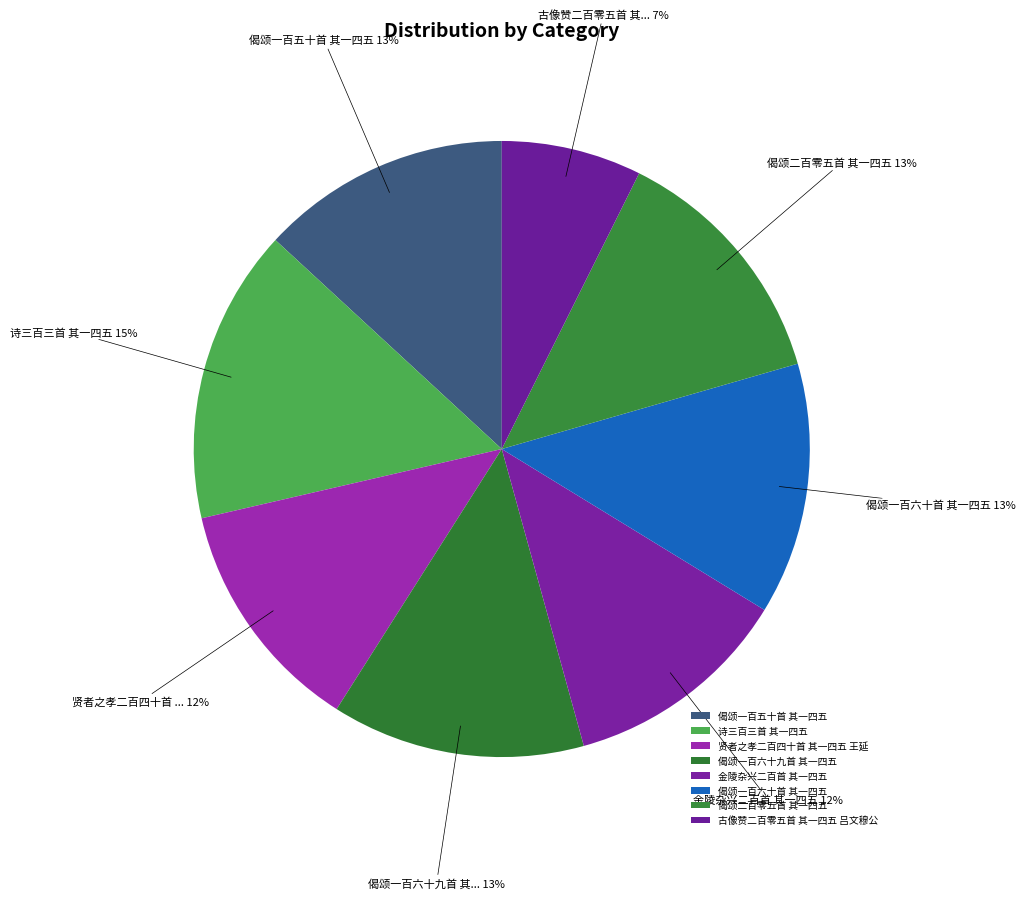

Rank the categories by value from lowest to highest.

古像赞二百零五首 其一四五 吕文穆公, 金陵杂兴二百首 其一四五, 贤者之孝二百四十首 其一四五 王延, 偈颂一百五十首 其一四五, 偈颂二百零五首 其一四五, 偈颂一百六十首 其一四五, 偈颂一百六十九首 其一四五, 诗三百三首 其一四五